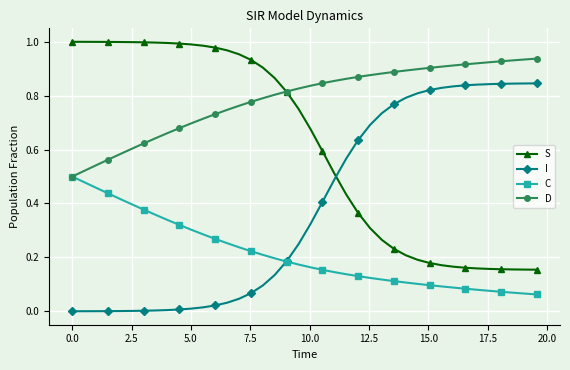

List the series in order of their overall mean, highest first.

D, S, I, C